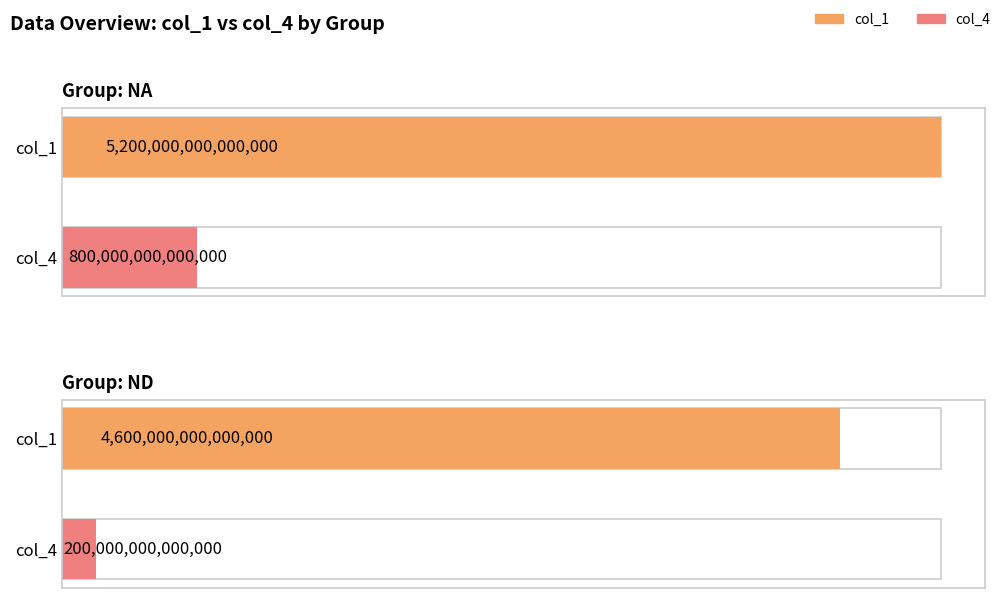

Reading left to right, extract all data points from this chart.

col_1: NA=5200000000000000	ND=4600000000000000
col_4: NA=800000000000000	ND=200000000000000